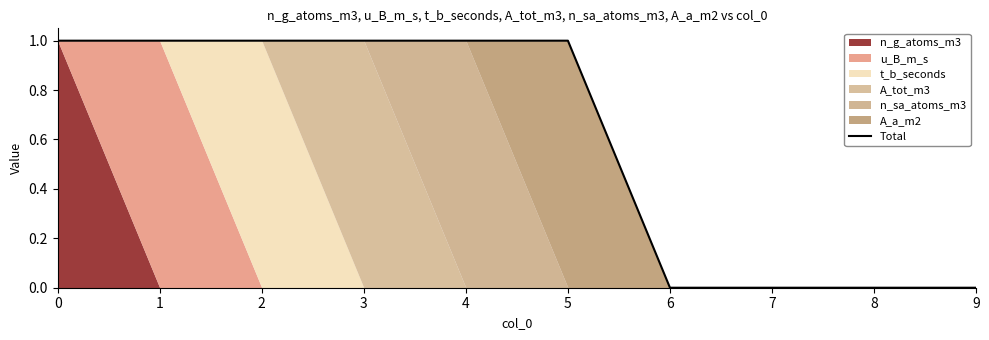

Reading left to right, transcribe all the data shown in this chart.

0=1	1=1	2=1	3=1	4=1	5=1	6=0	7=0	8=0	9=0